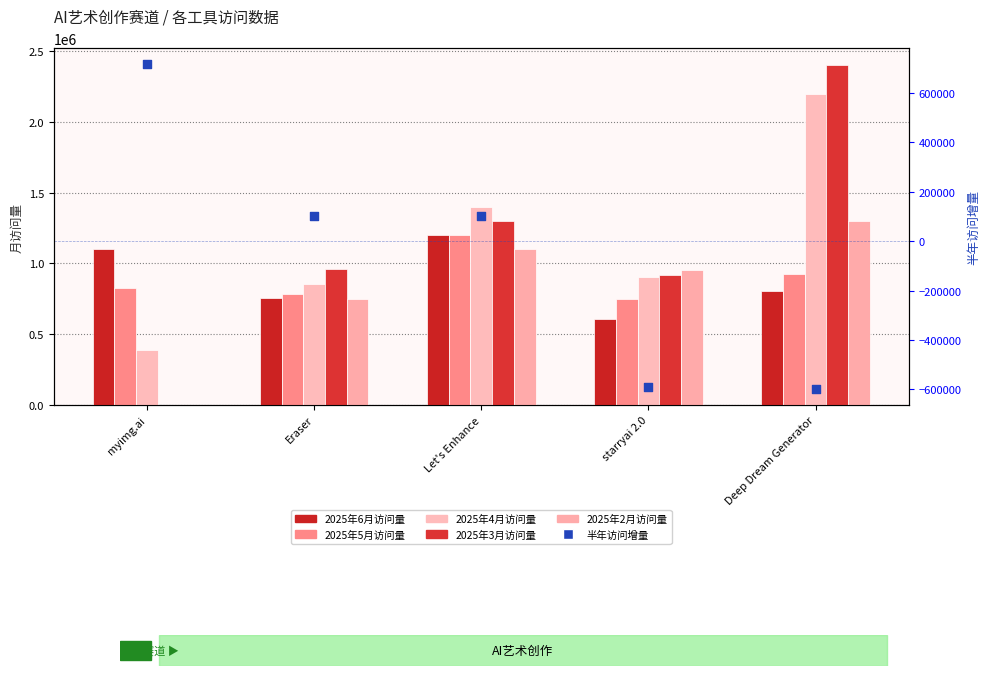

At how many categories does at least one series exceed 63107?

5